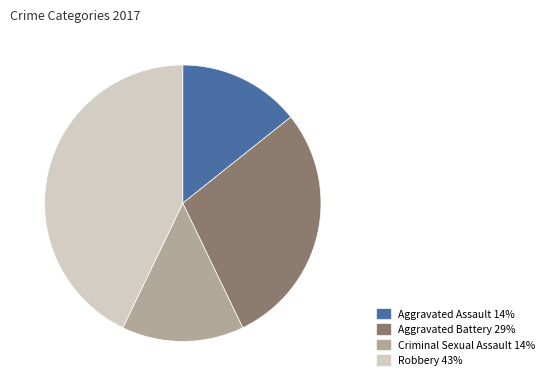

Which category has the biggest portion of the pie?

Robbery